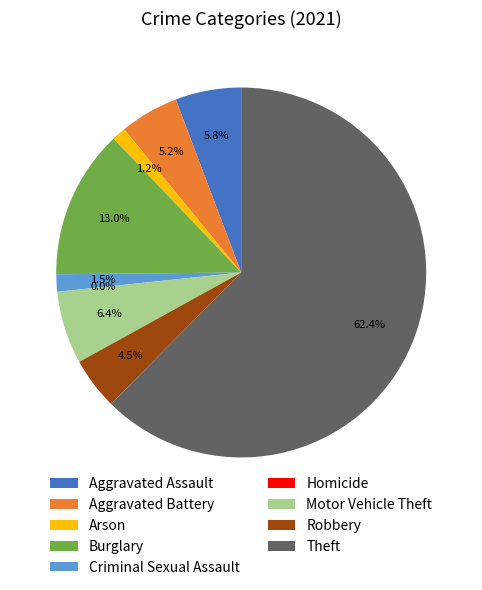

Which category accounts for the majority?

Theft